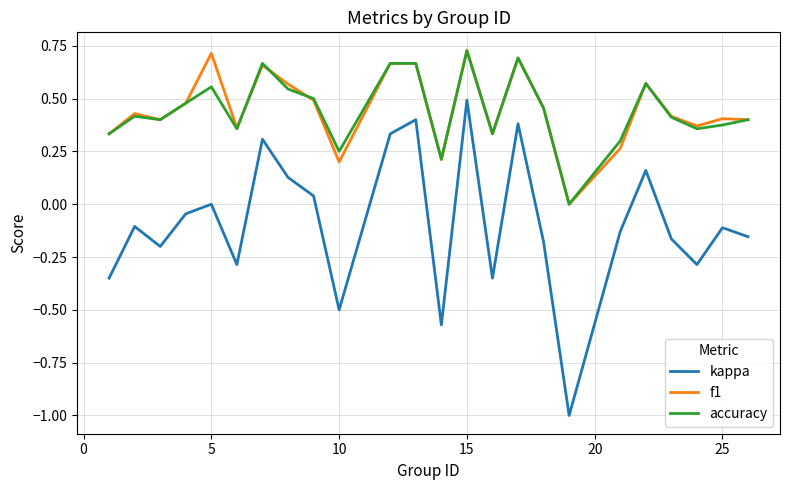

Which series has the largest range (max minus min)?

kappa